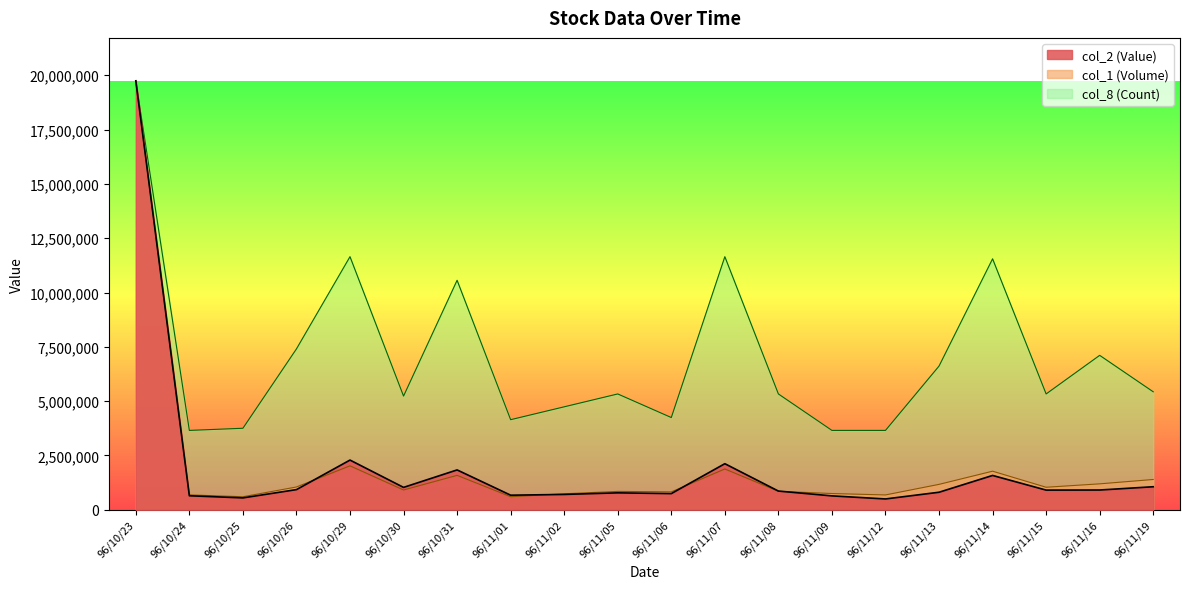

At which label is col_2 (Value) closest to 10121880?

96/10/29